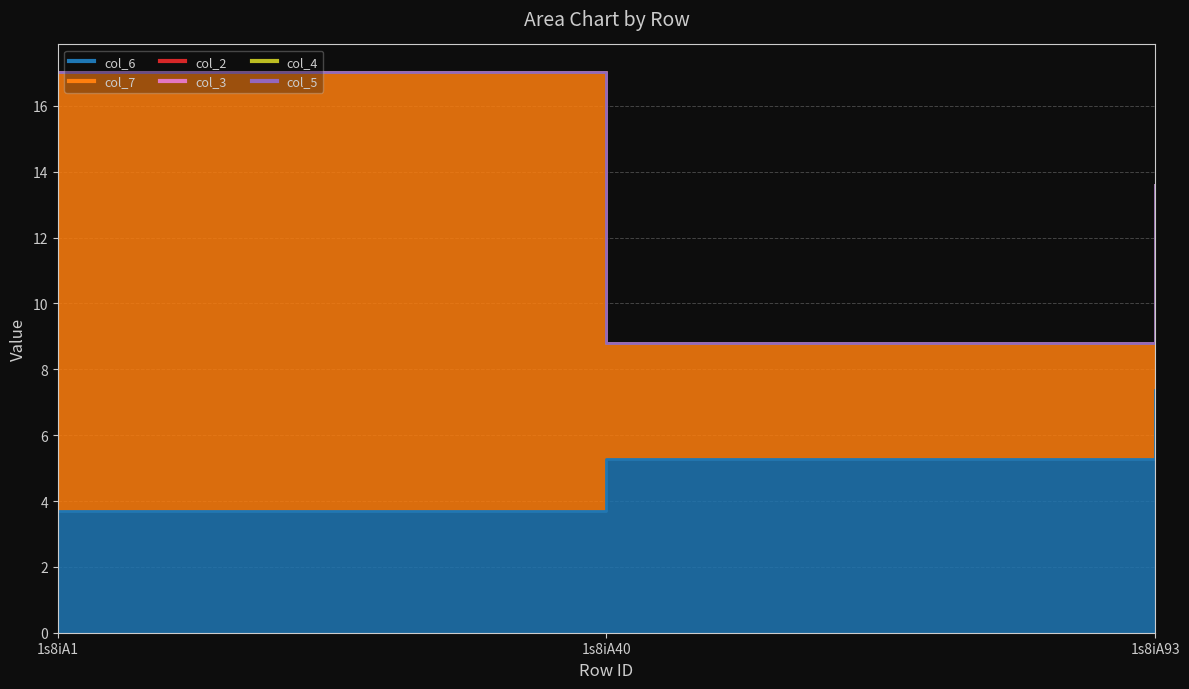

Does the chart display data point markers on the line(s)?

No